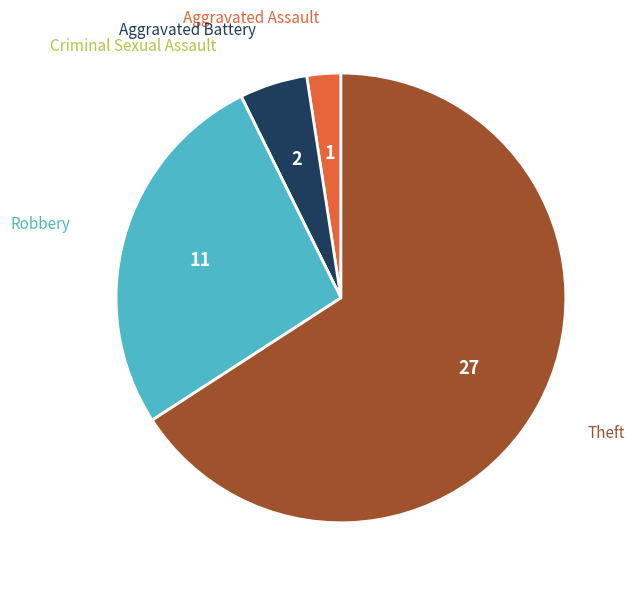

Is there any slice that represents more than half of the pie?

Yes